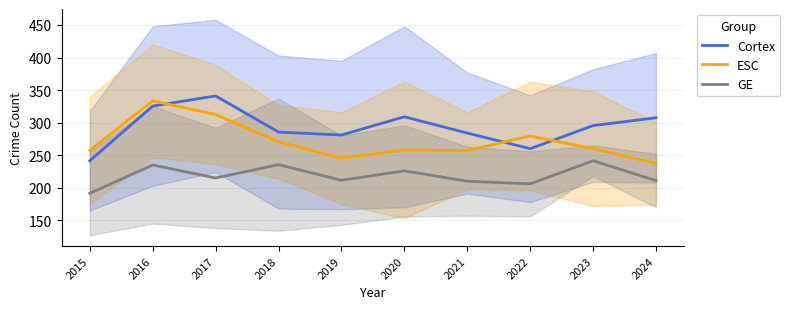

Where is ESC nearest to the value 285?

2022